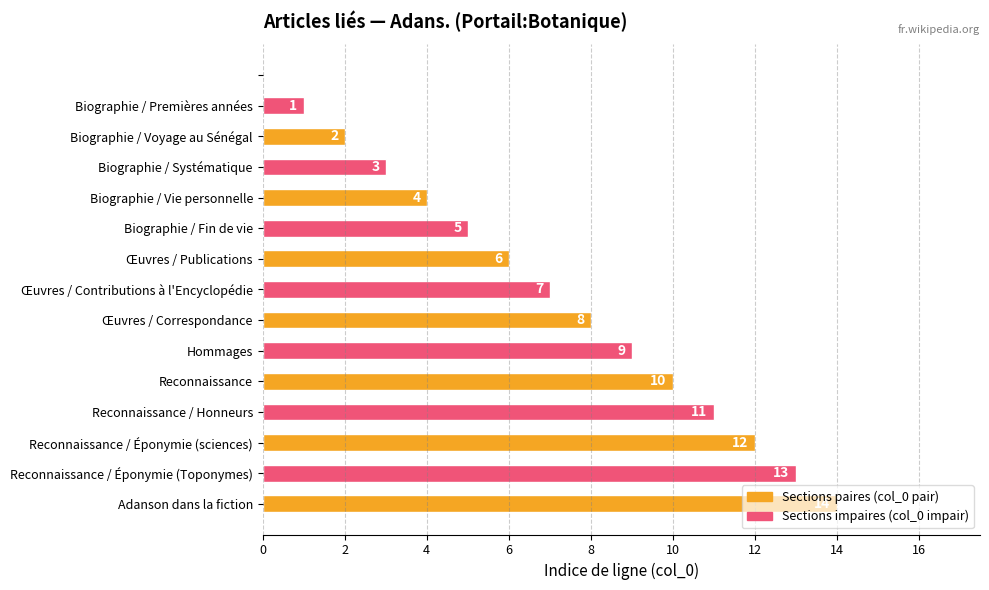

What is the greatest value displayed?

14